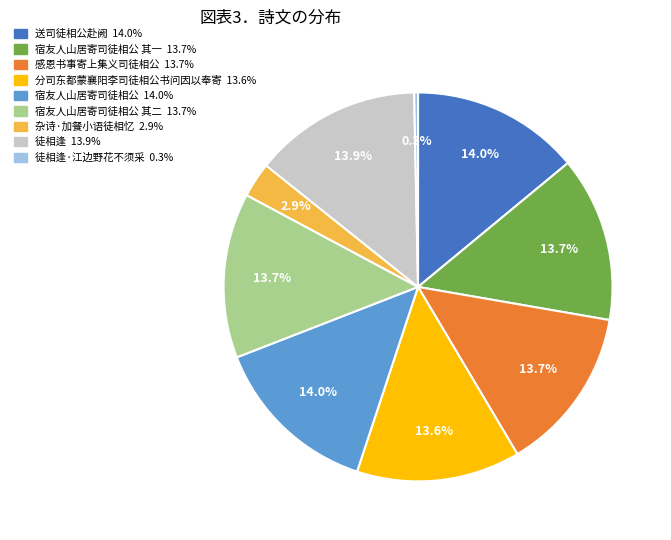

Is there any slice that represents more than half of the pie?

No